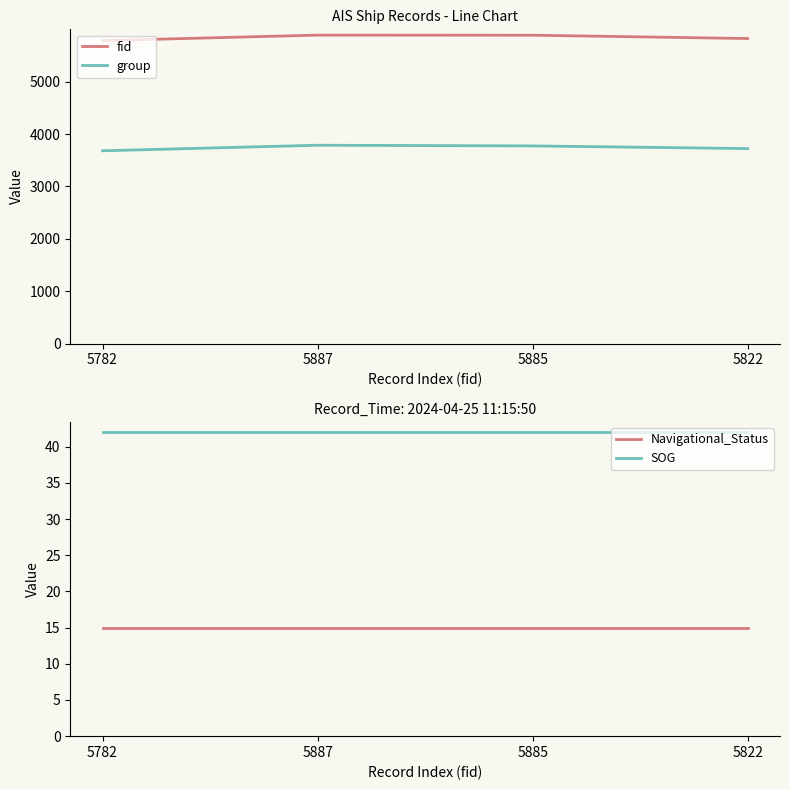

How many data points in fid are above 5885?

1